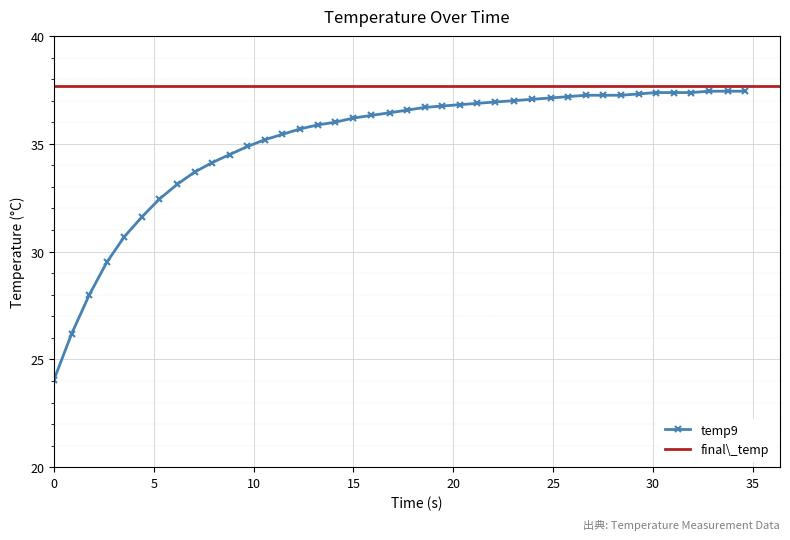

What is the maximum value for temp9?

37.4